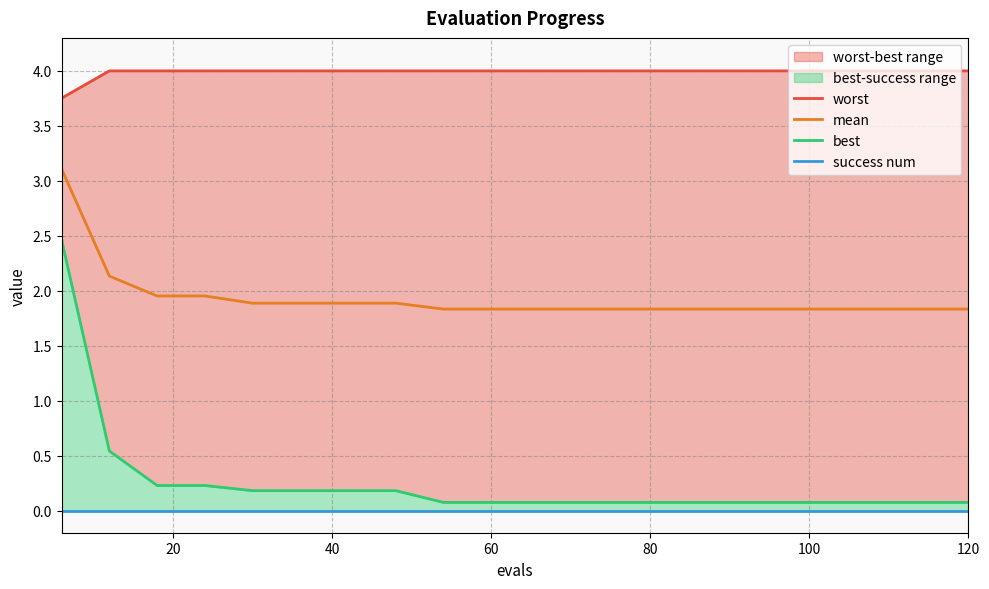

What is the minimum value for mean?

1.8